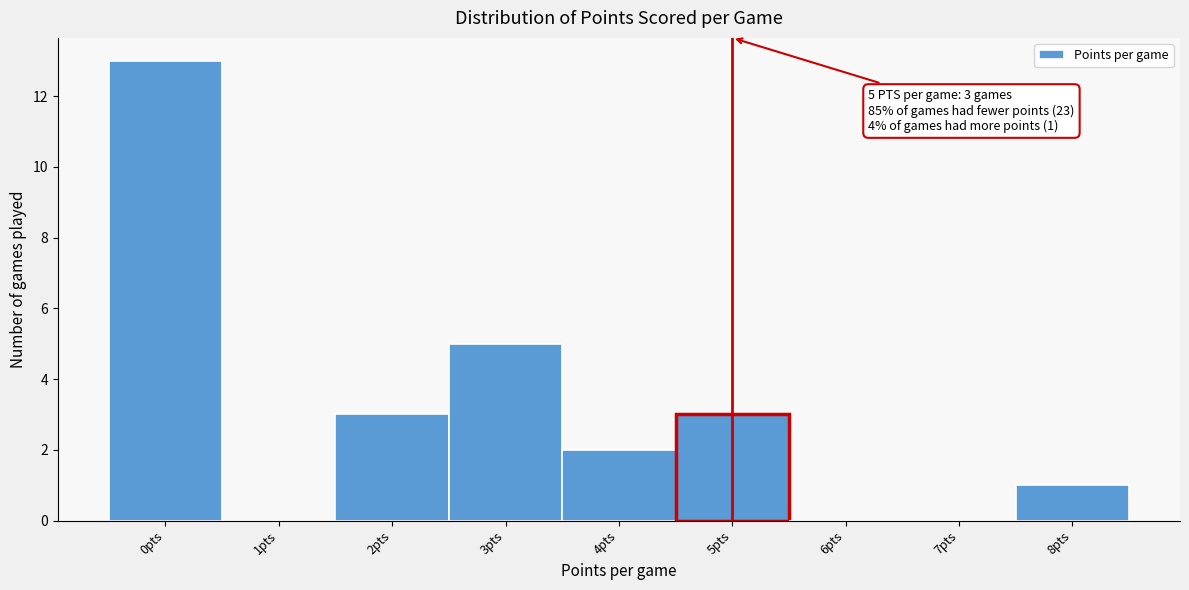

Which range on the x-axis has the tallest bar?

-0.5 to 0.5